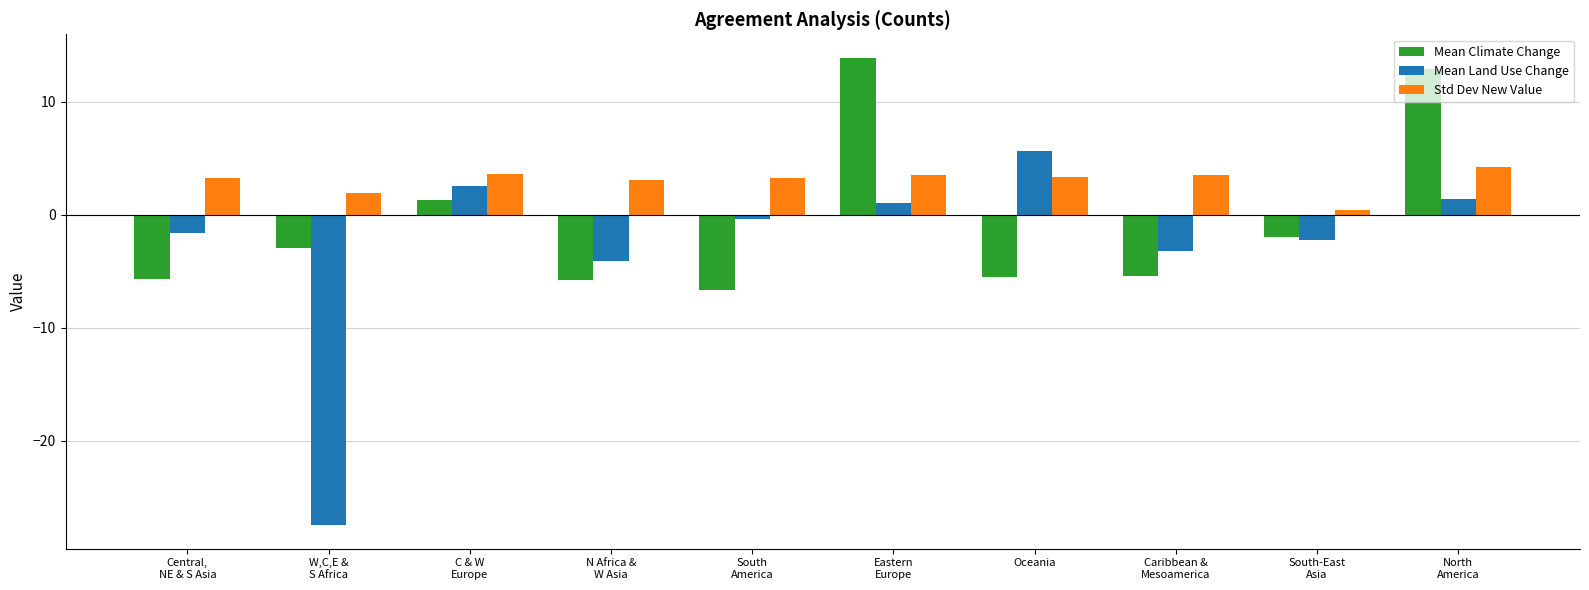

What is the minimum value for Mean Land Use Change?

-27.5